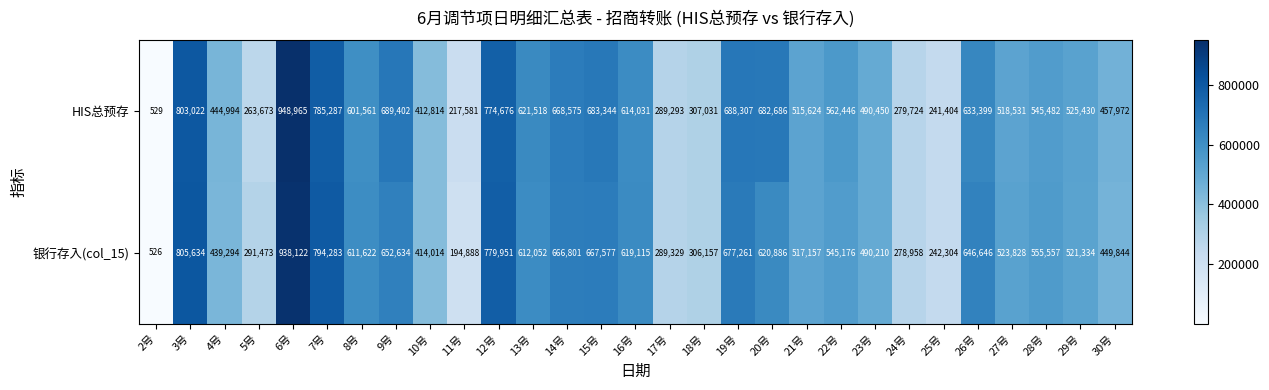

What is the average value of the HIS总预存 series?

526474